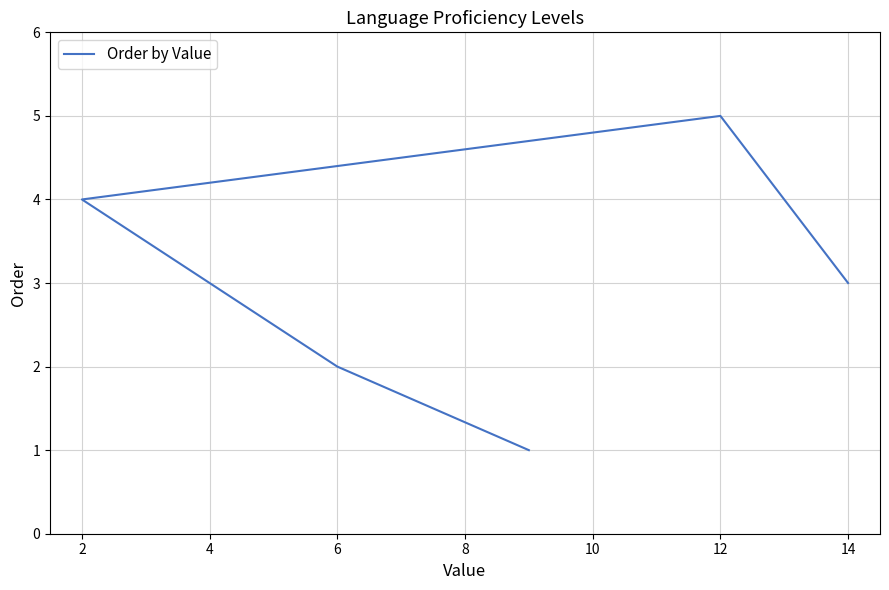

True or false: the data has more than 0 interior local peaks.

True